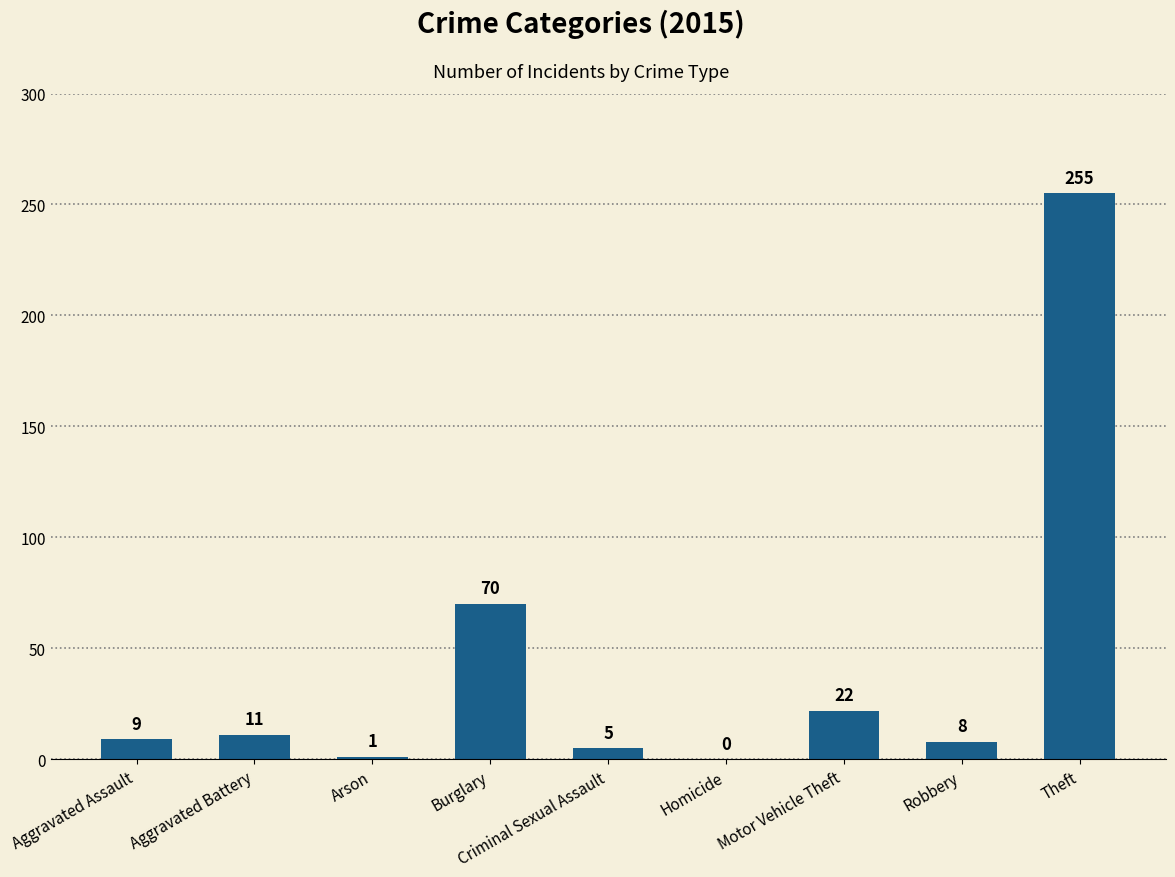

What is the maximum value shown in the chart?

255